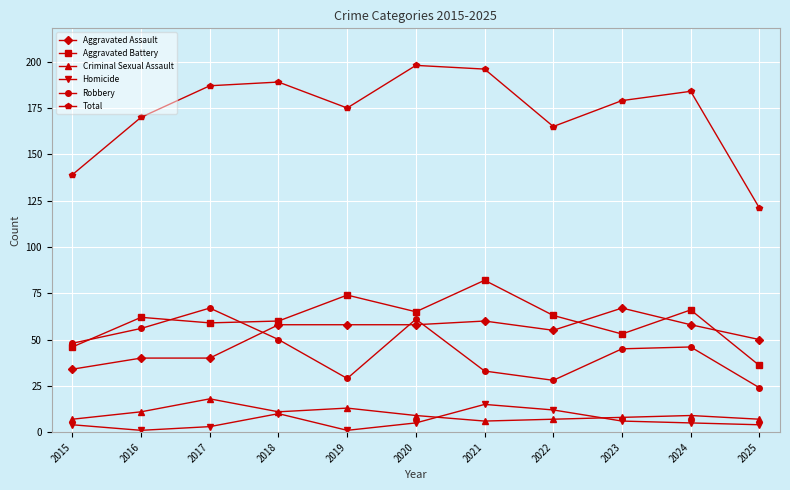

At how many categories does at least one series exceed 68?

11